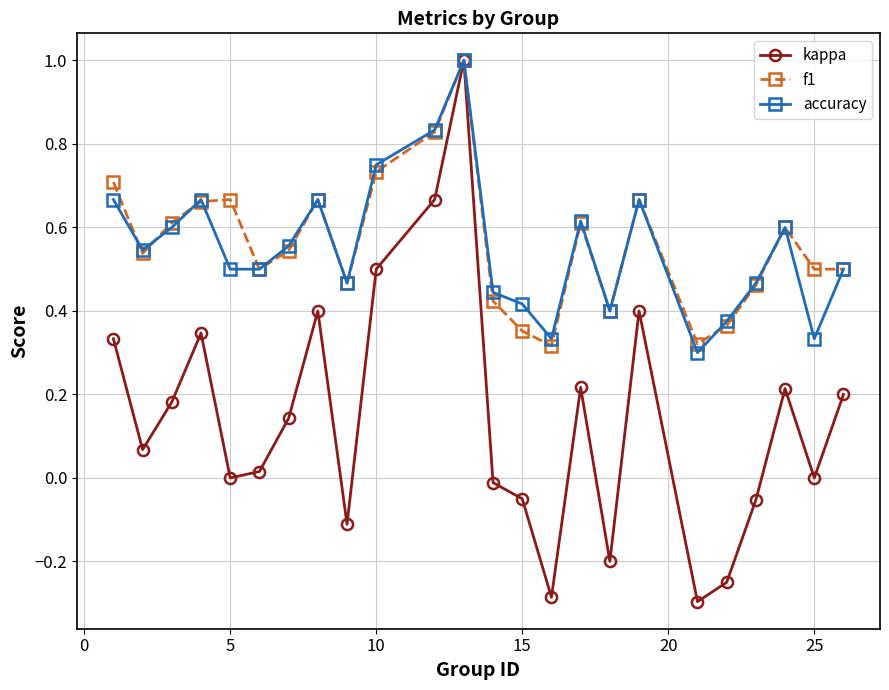

In kappa, how many points are higher than both neighbors (excluding endpoints)?

6